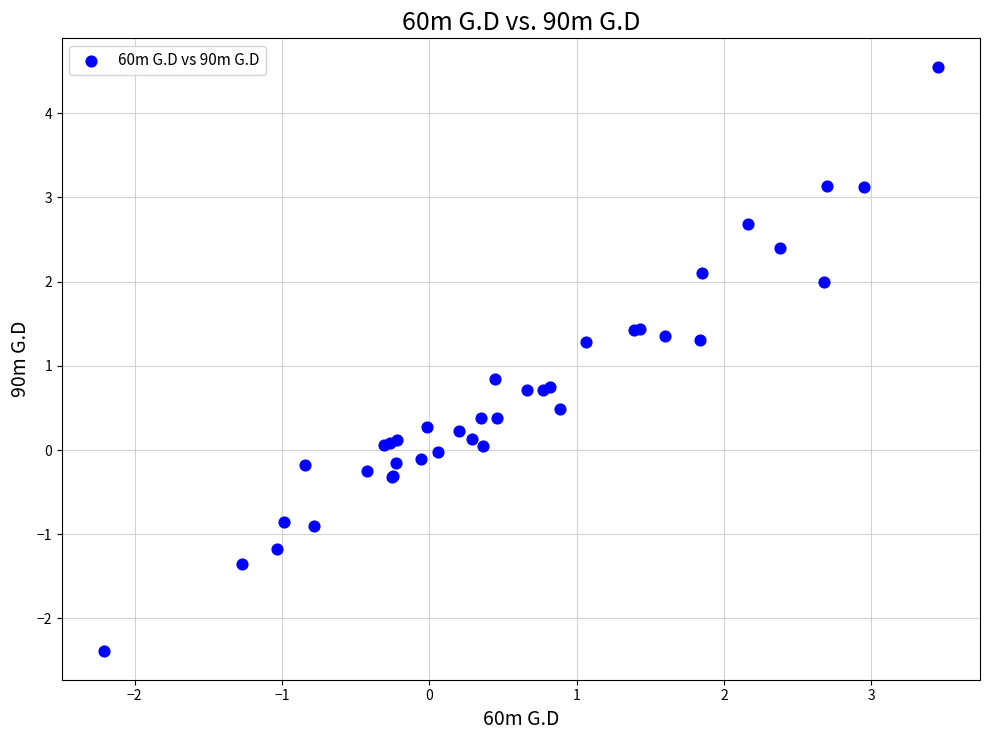

What Y value in the scatter plot is closest to 1?

0.8